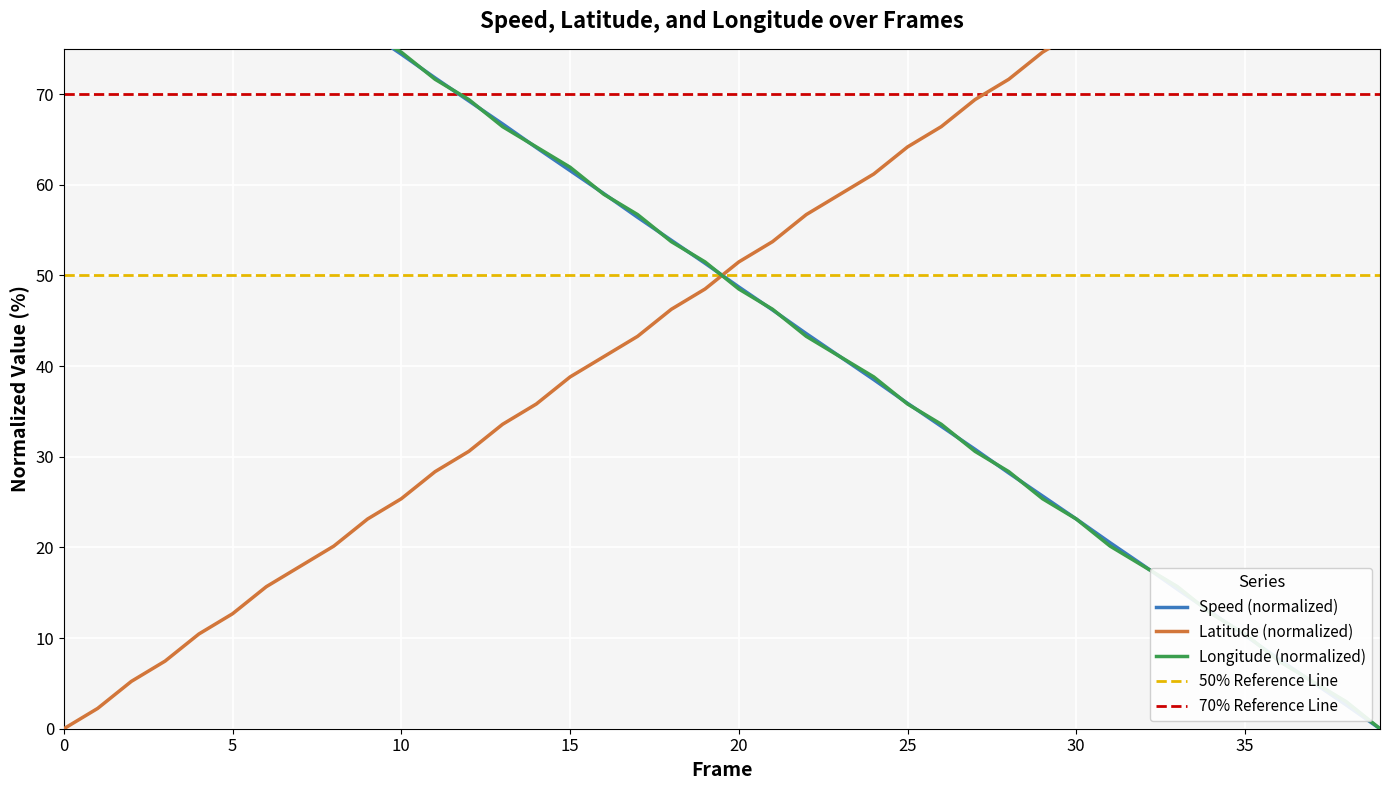

How many values in the speed series exceed 51?

20